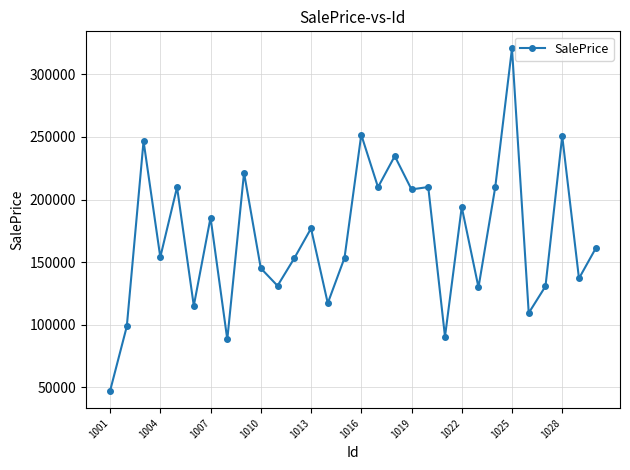

What is the value of the 4th point from the left?

154001.1